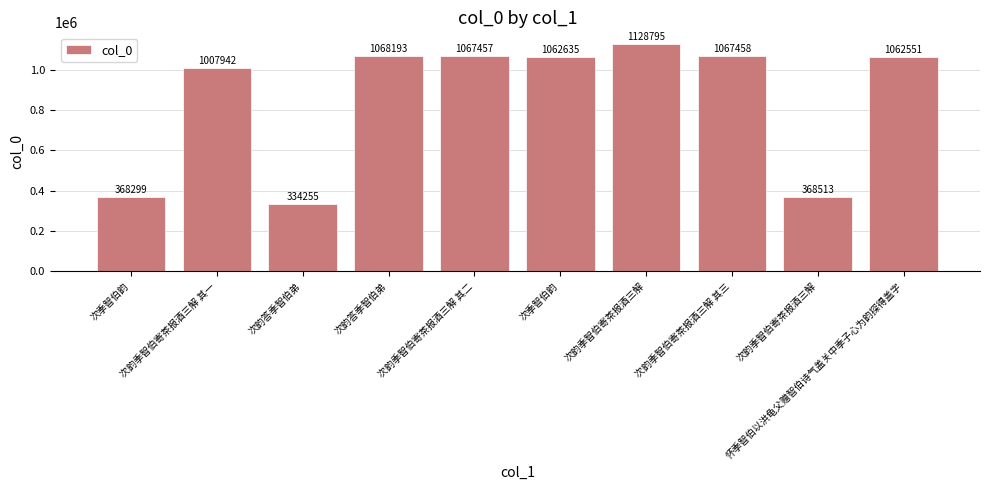

Between 次韵答季智伯弟 and 次季智伯韵, which is larger?

次韵答季智伯弟